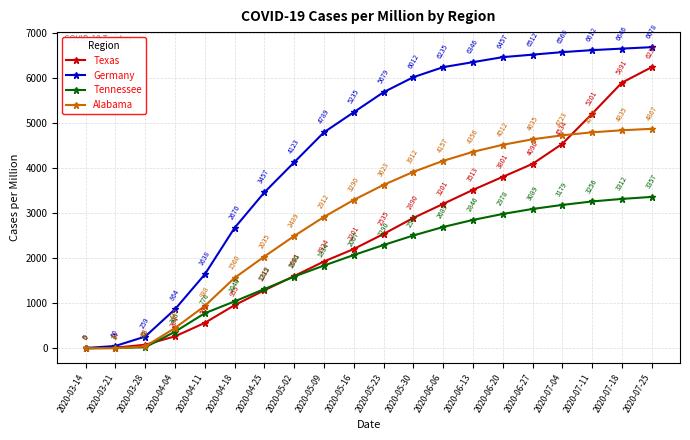

True or false: Germany and Texas cross at least once.

False